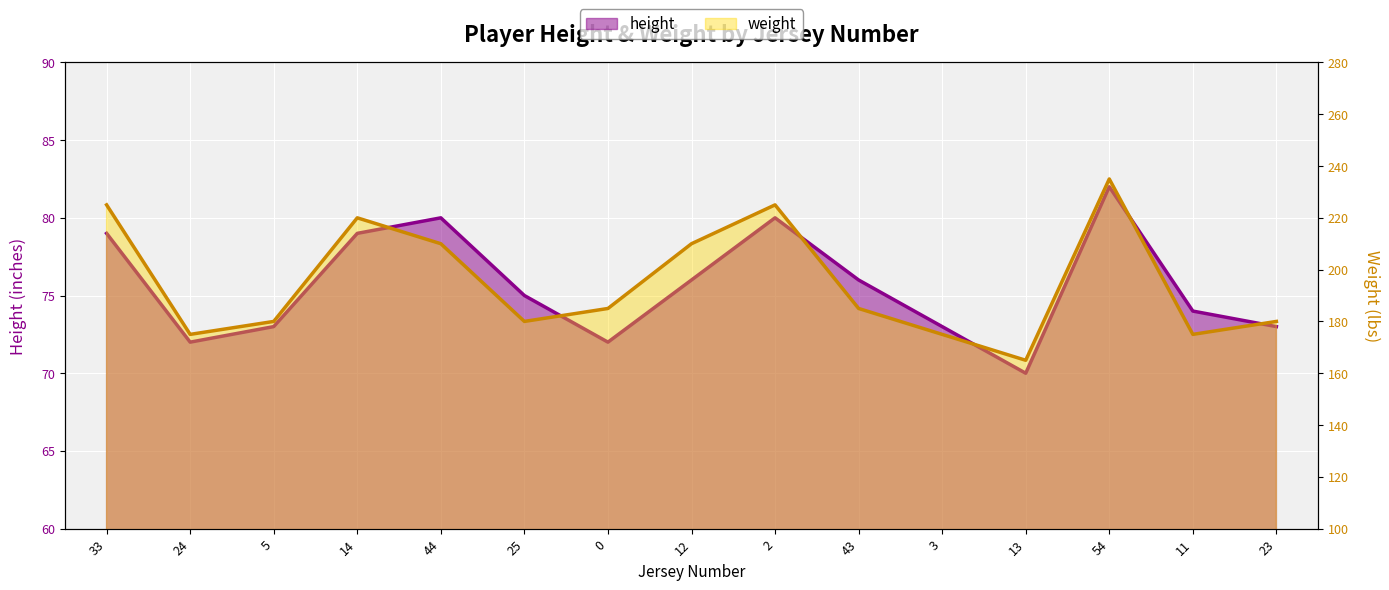

What is the total value across all series at 14?

299